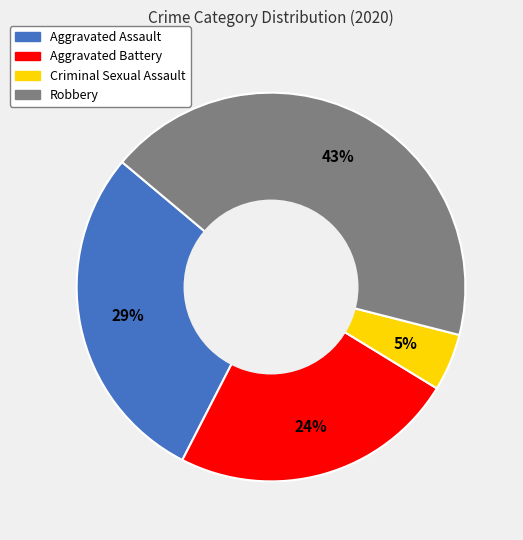

To the nearest percent, what portion does Aggravated Battery represent?

24%